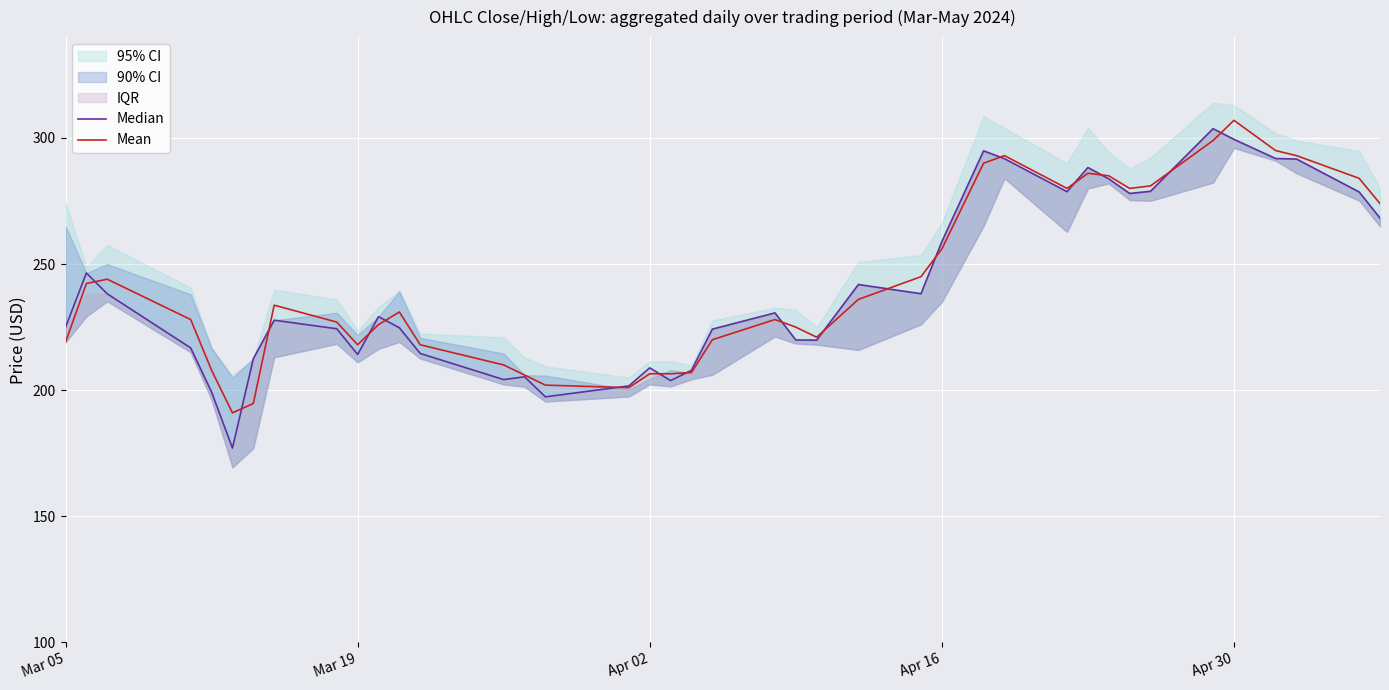

What is the lowest value of the Mean series?

191.0